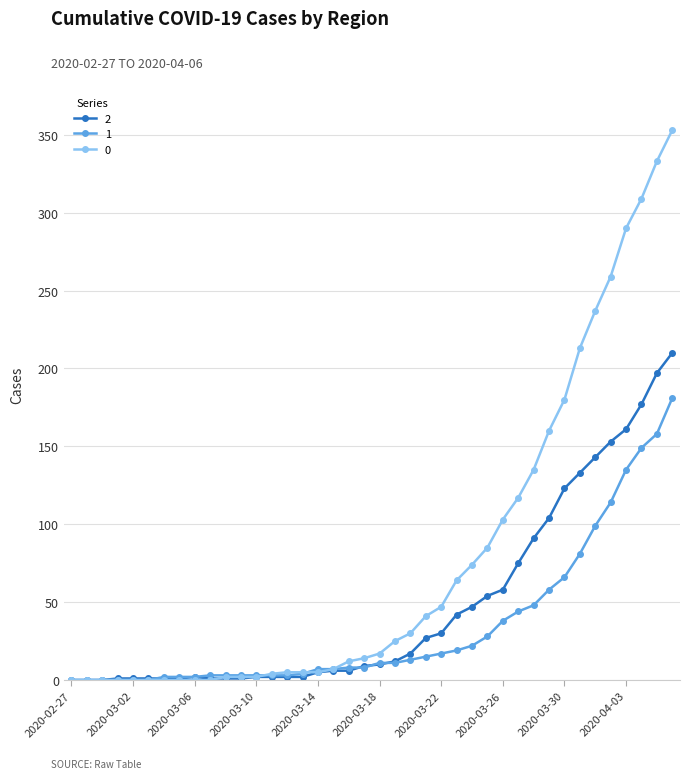

What is the greatest value displayed?

353